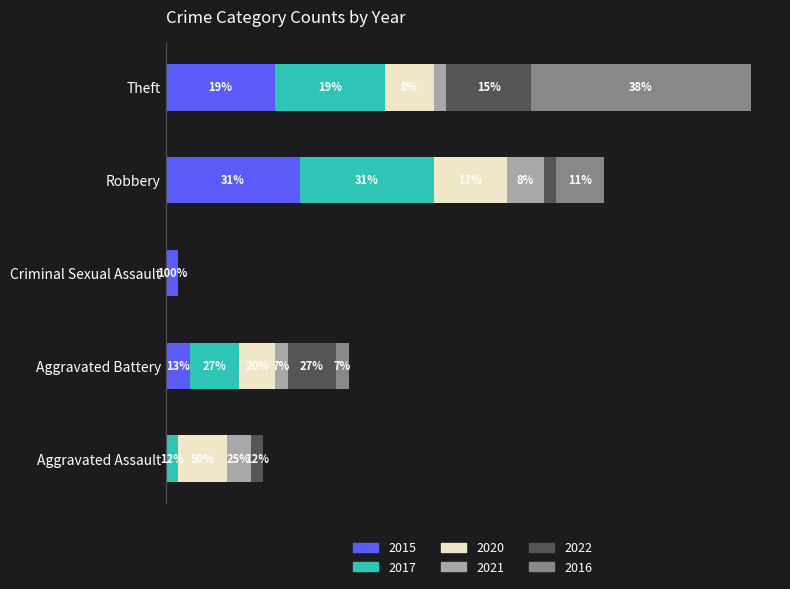

Which has a higher value, Theft or Aggravated Battery?

Theft